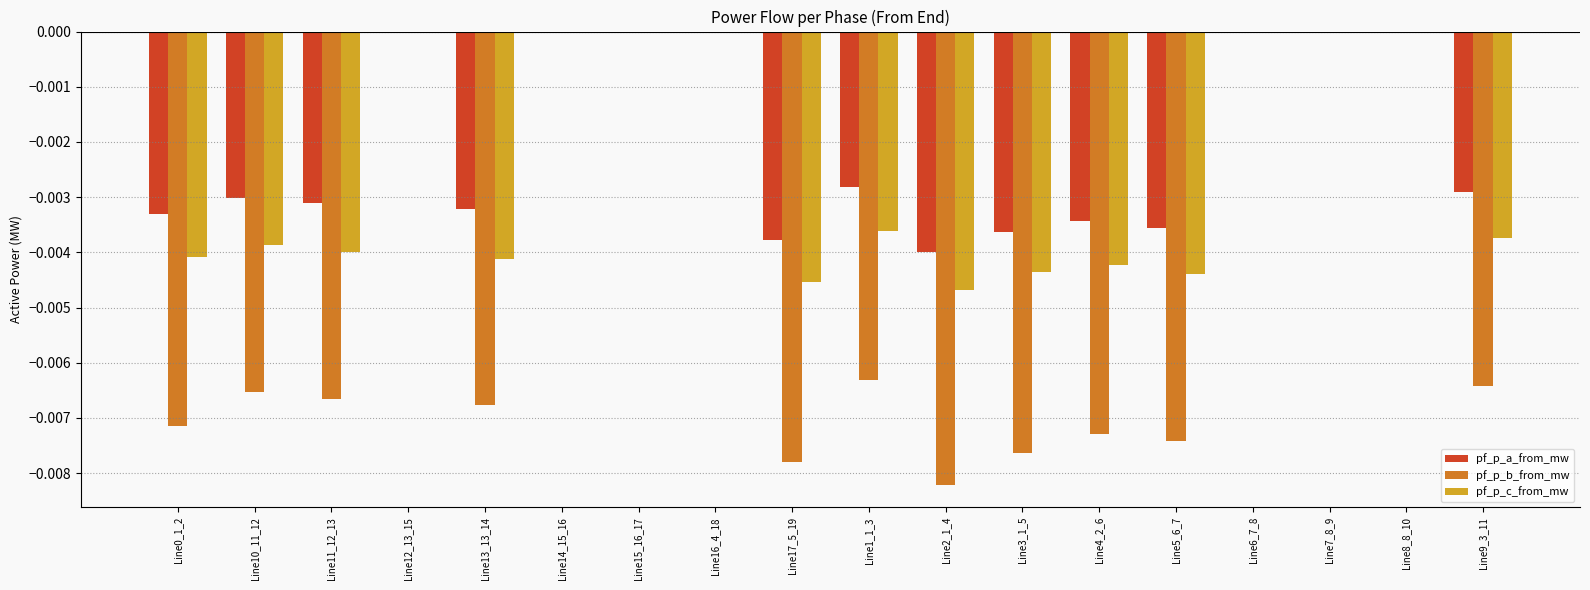

Between Line2_1_4 and Line7_8_9, which series saw the biggest shift?

pf_p_b_from_mw